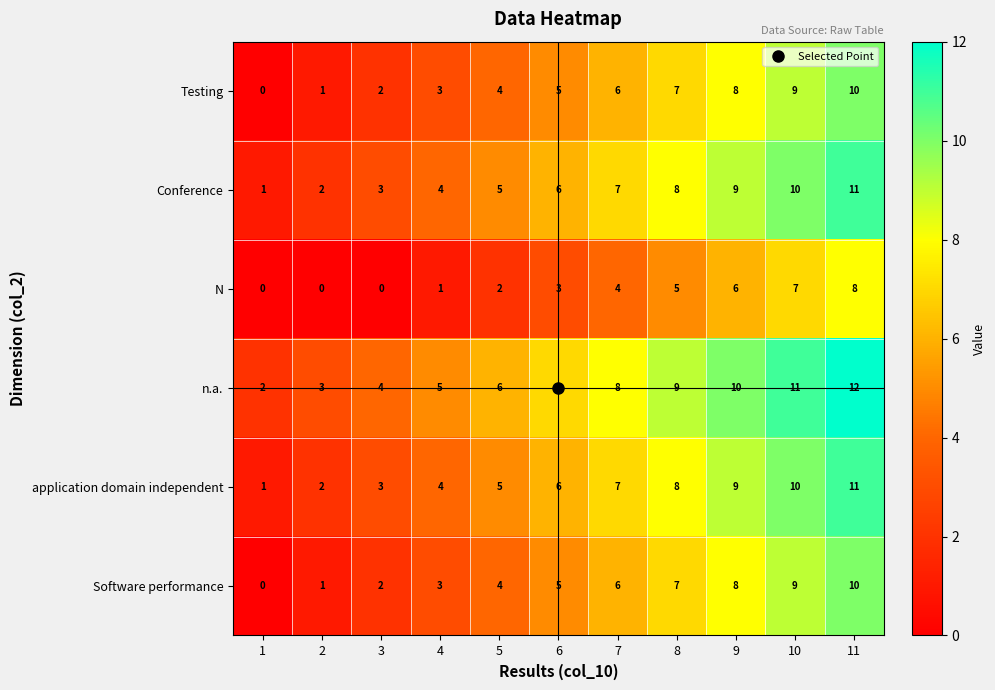

What is the total value across all series at 9?

50